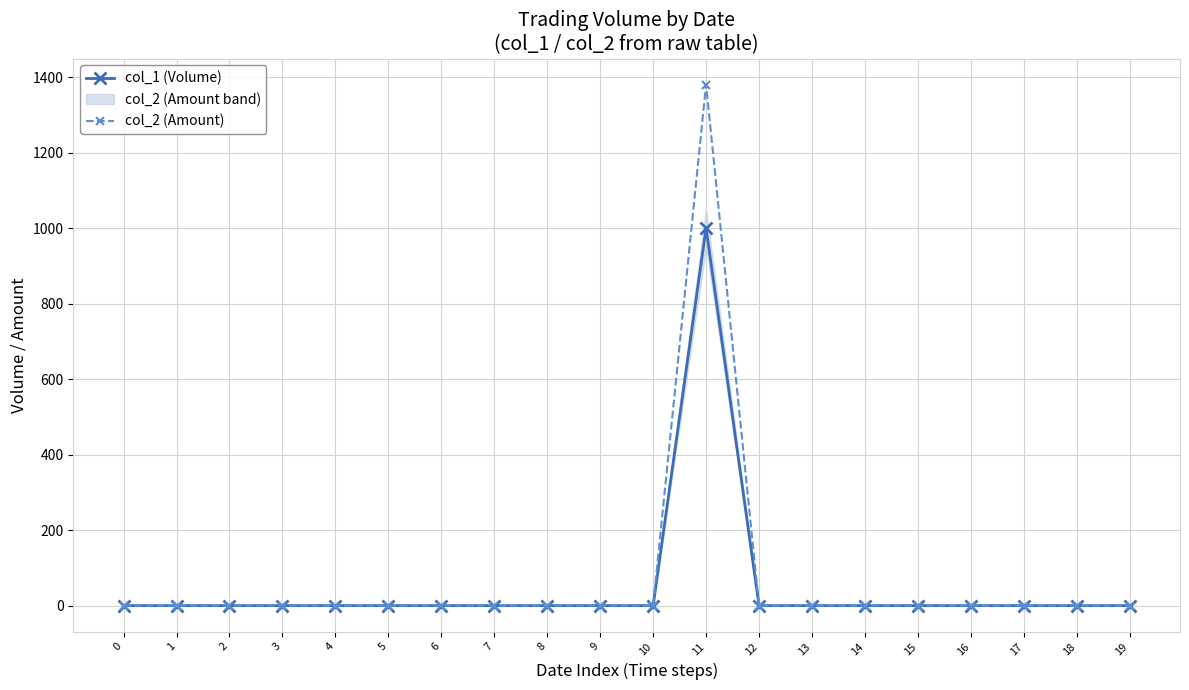

Which series has the largest range (max minus min)?

col_2 (Amount)